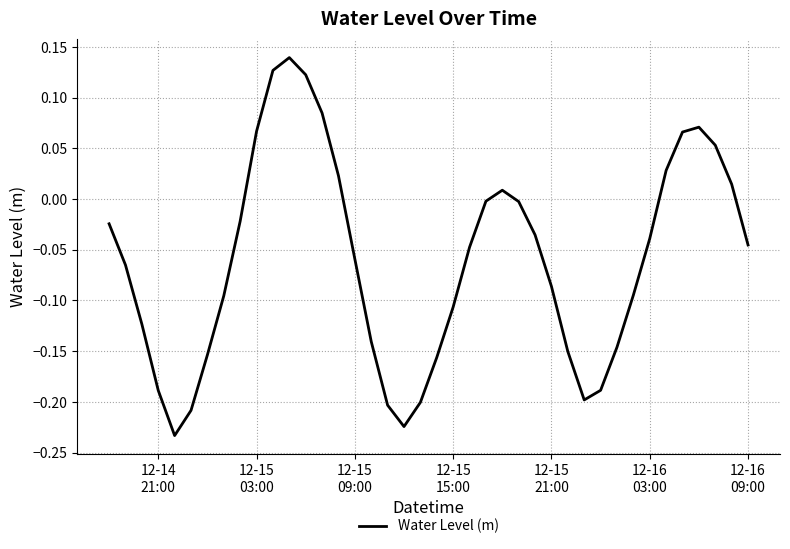

What is the difference between the maximum and minimum values?

0.4